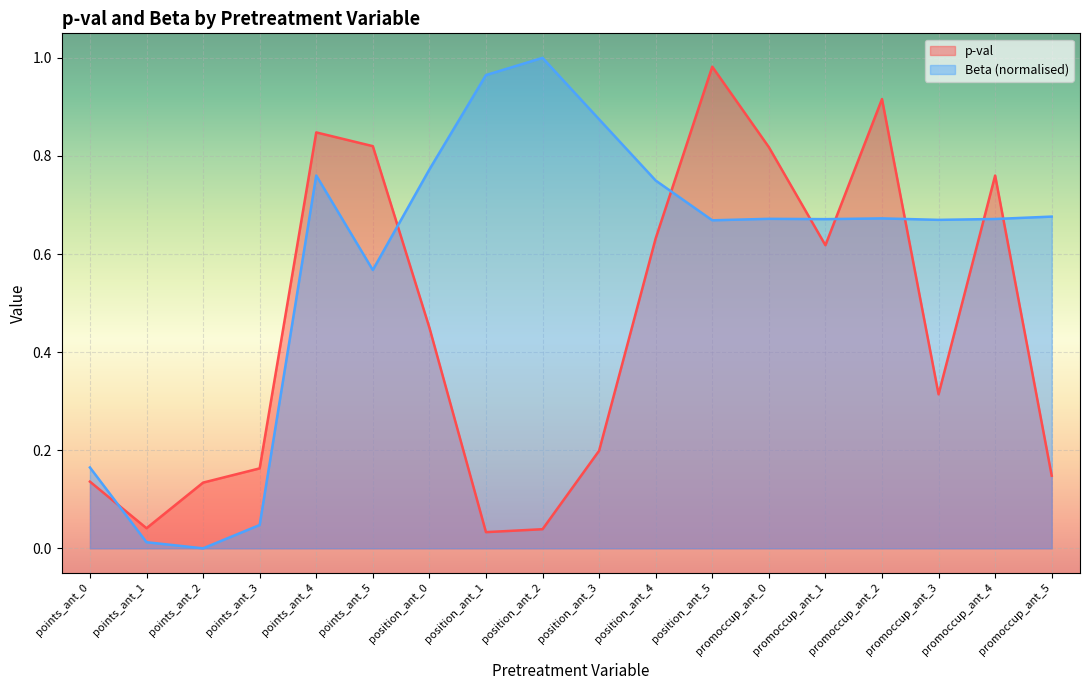

Where is Beta nearest to the value 0?

points_ant_2